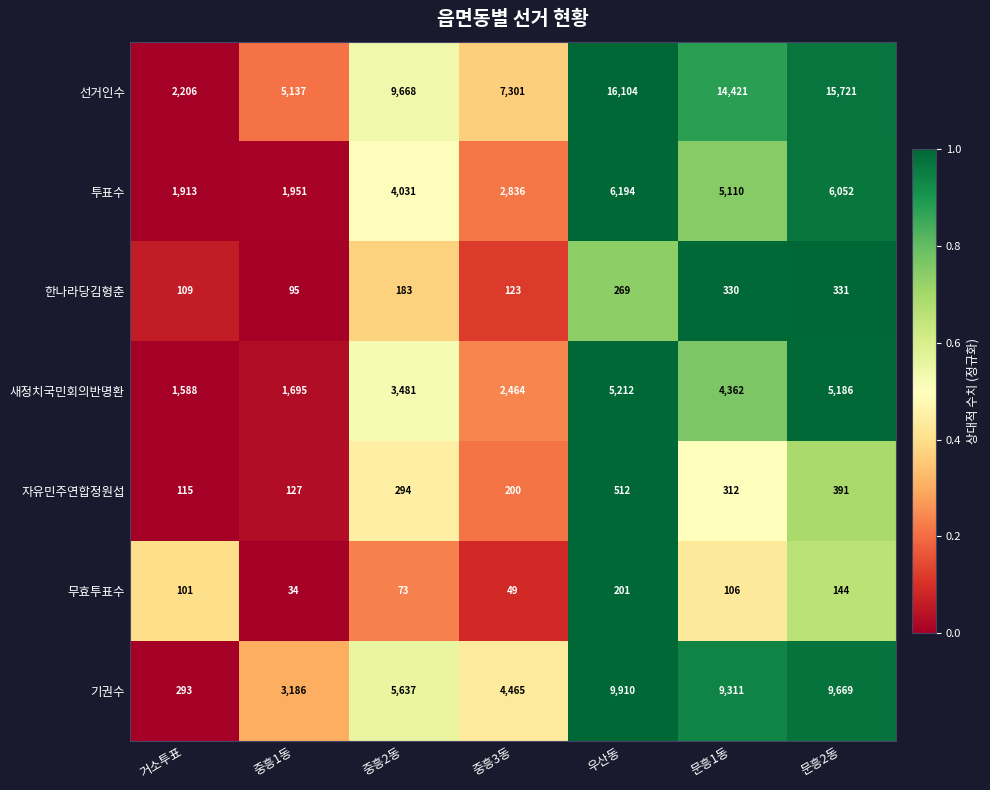

True or false: 투표수 has a value of 7001 at 중흥2동.

False